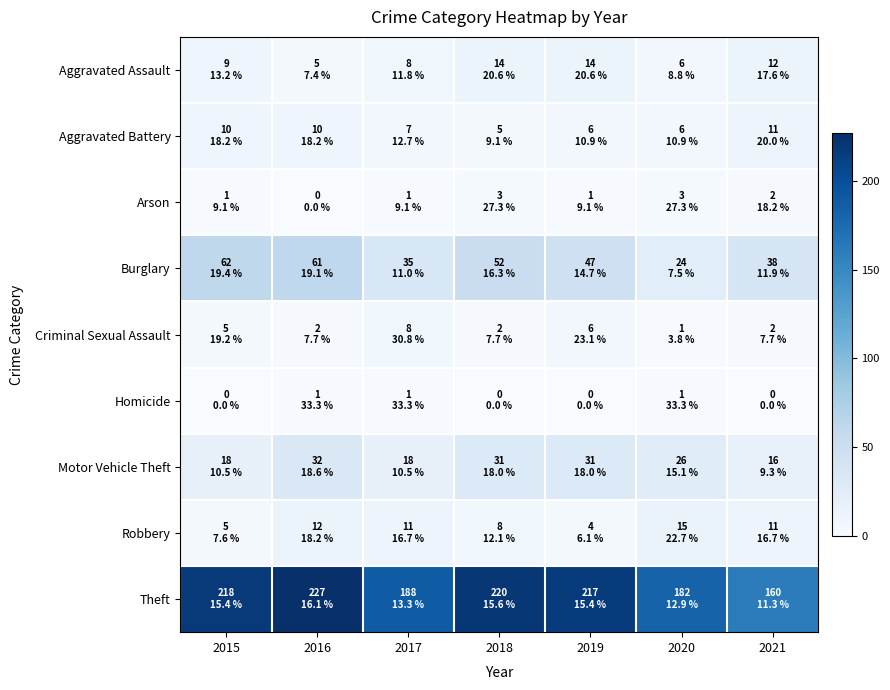

At how many categories does at least one series exceed 198?

4